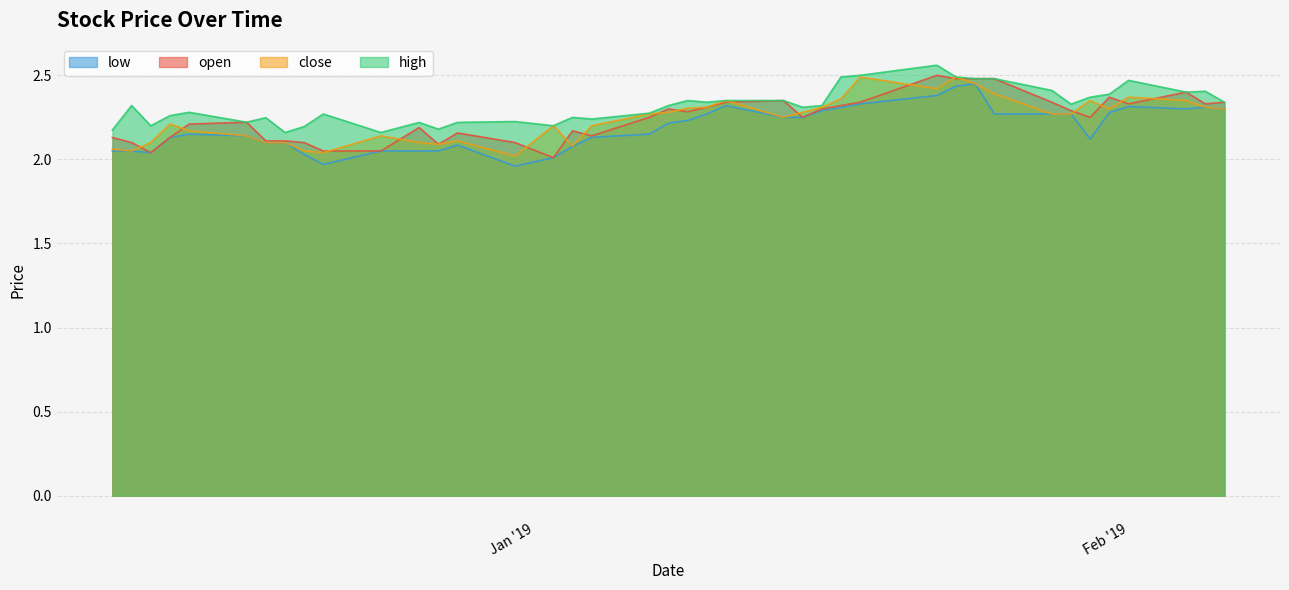

Count the high values in the range 2 to 3.

40